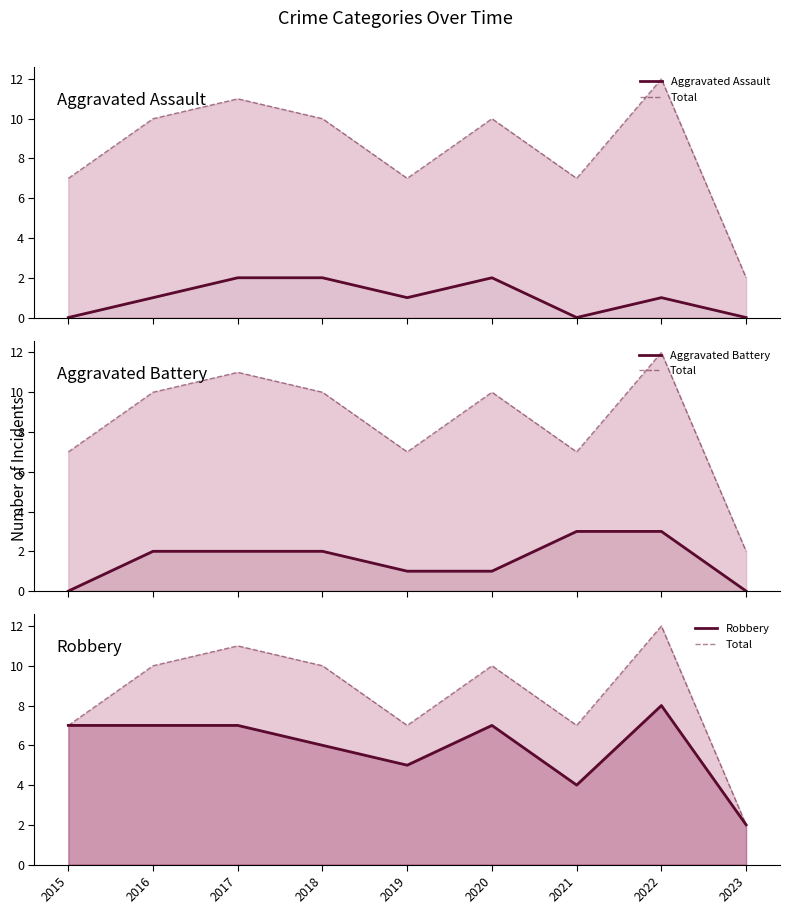

At how many categories does at least one series exceed 8?

5